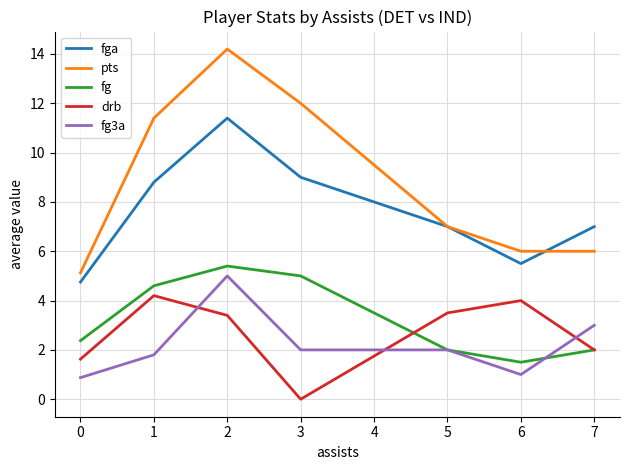

Rank the series by their maximum value, from lowest to highest.

drb, fg3a, fg, fga, pts